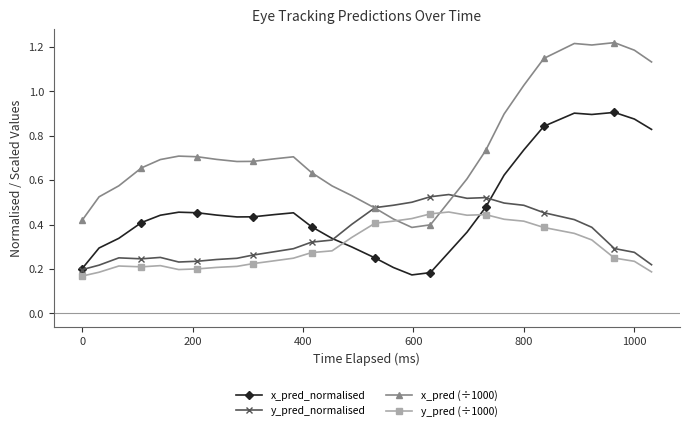

True or false: y_pred (÷1000) has more than 2 interior local peaks.

True